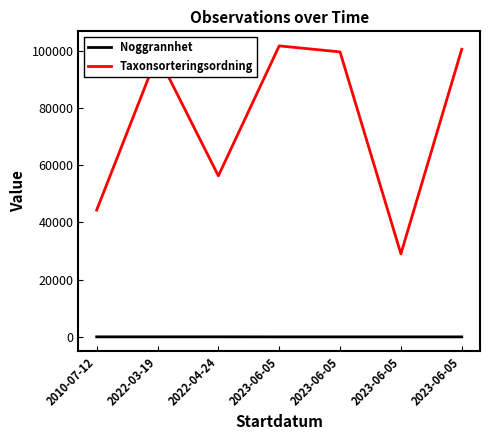

Reading left to right, what are all the values shown in this chart?

Noggrannhet: 2010-07-12=25	2022-03-19=25	2022-04-24=30	2023-06-05=10	2023-06-05=10	2023-06-05=10	2023-06-05=10
Taxonsorteringsordning: 2010-07-12=44327	2022-03-19=98520	2022-04-24=56286	2023-06-05=101692	2023-06-05=99590	2023-06-05=29029	2023-06-05=100515